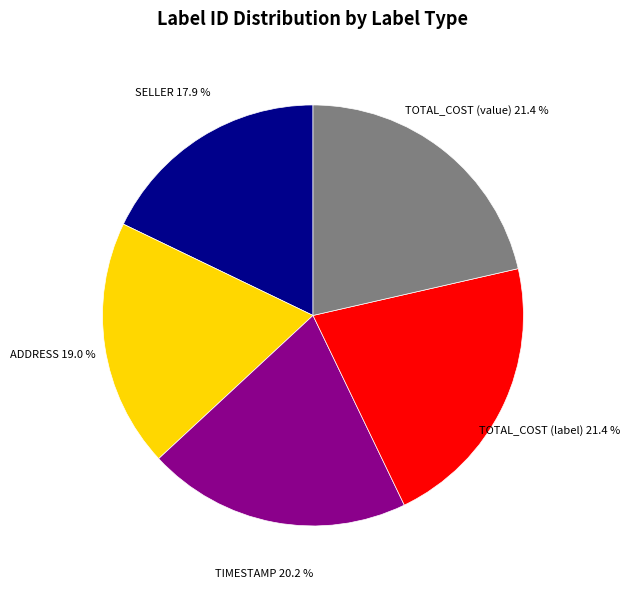

Does any single category account for the majority?

No